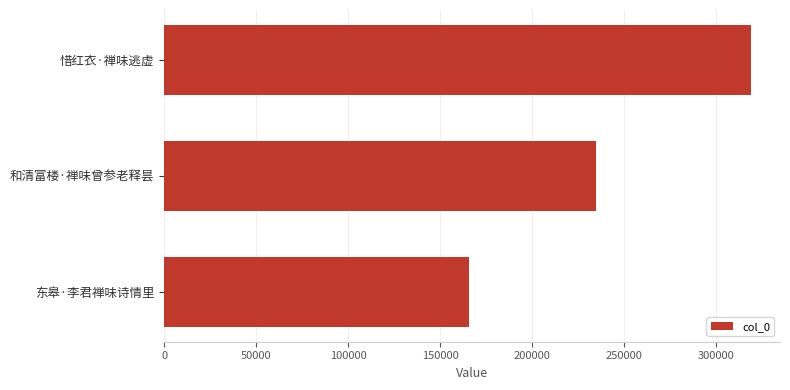

List the labels in order of value, largest first.

惜红衣·禅味逃虚, 和清富楼·禅味曾参老释昙, 东皋·李君禅味诗情里